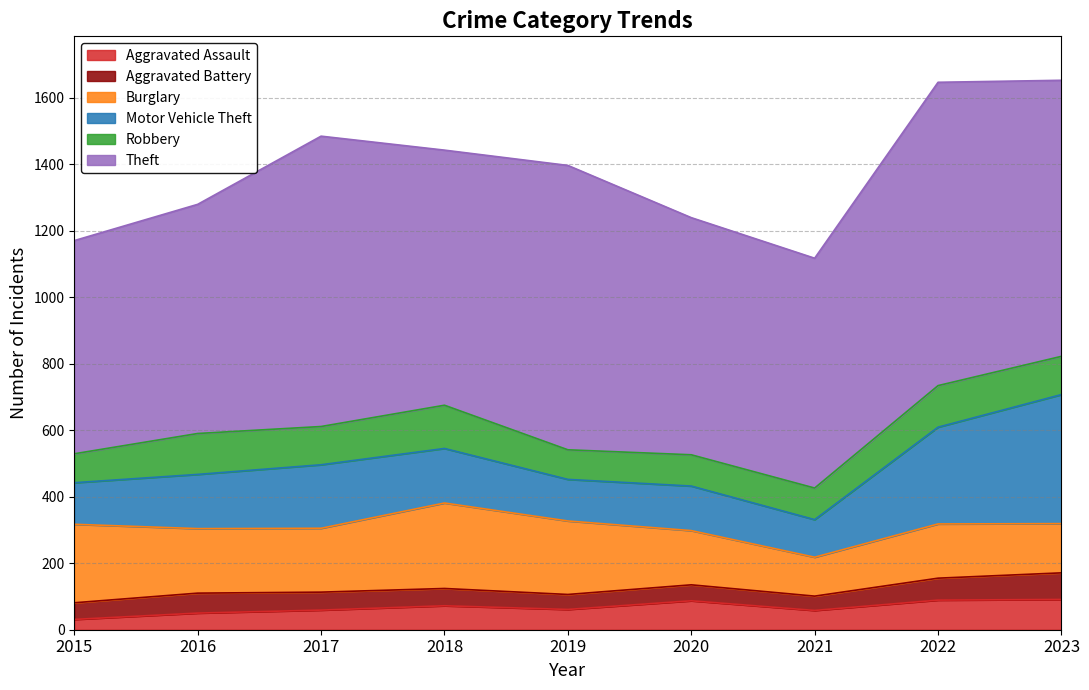

How many interior local peaks does the Motor Vehicle Theft series have?

2